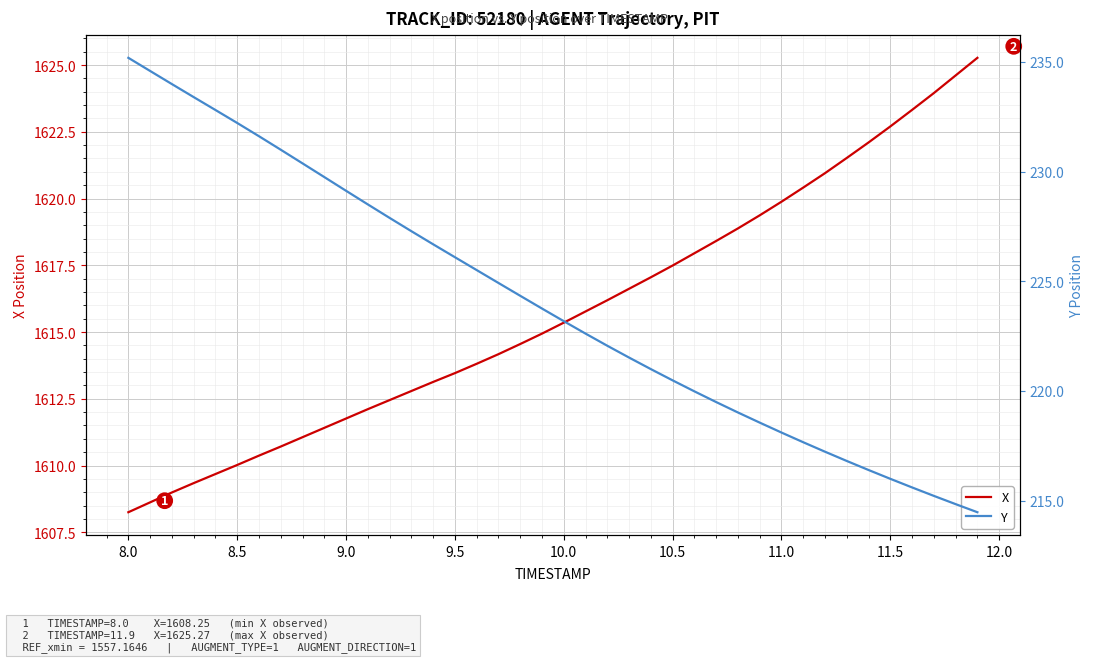

Is this an area chart (filled region under the line)?

No